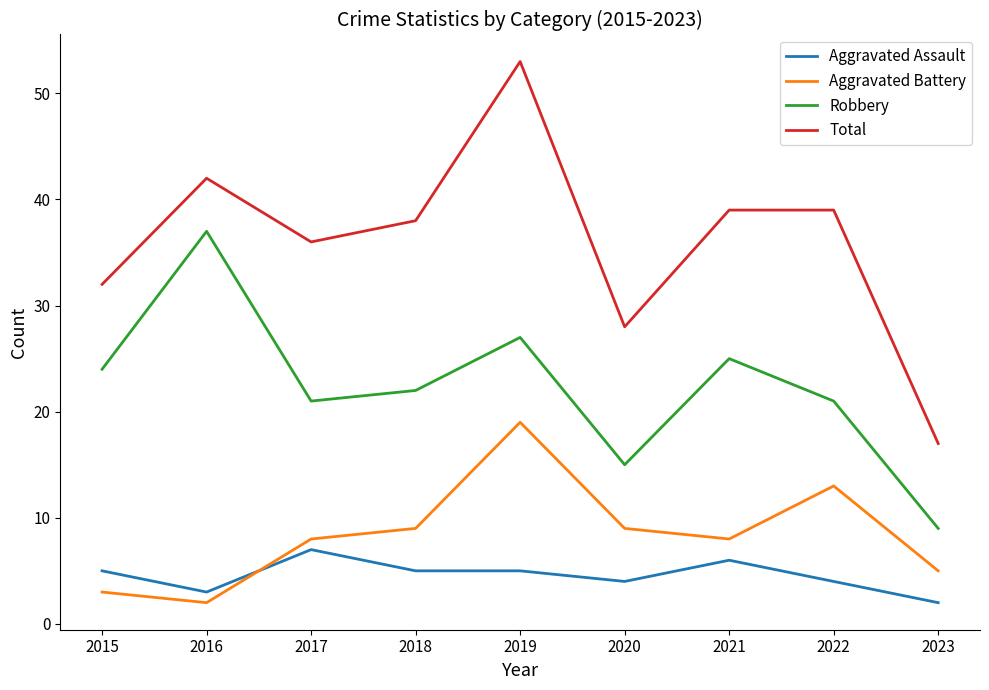

How many interior local valleys does the Robbery series have?

2